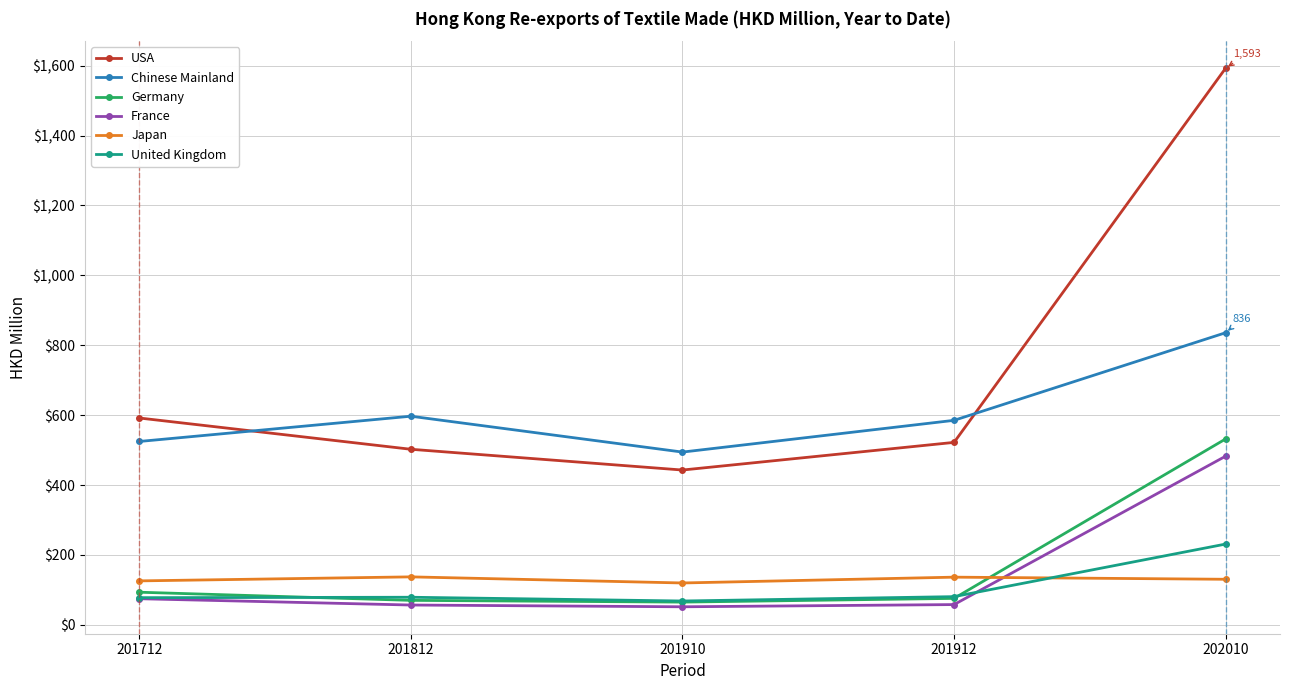

The Chinese Mainland series shows 835.9 at 202010. True or false?

True